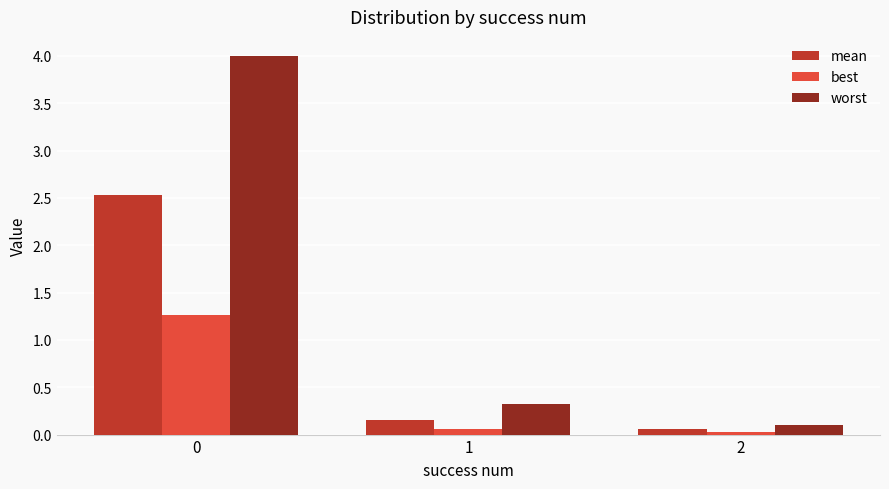

What is the value of the best bar at the 1st from the left?

1.3